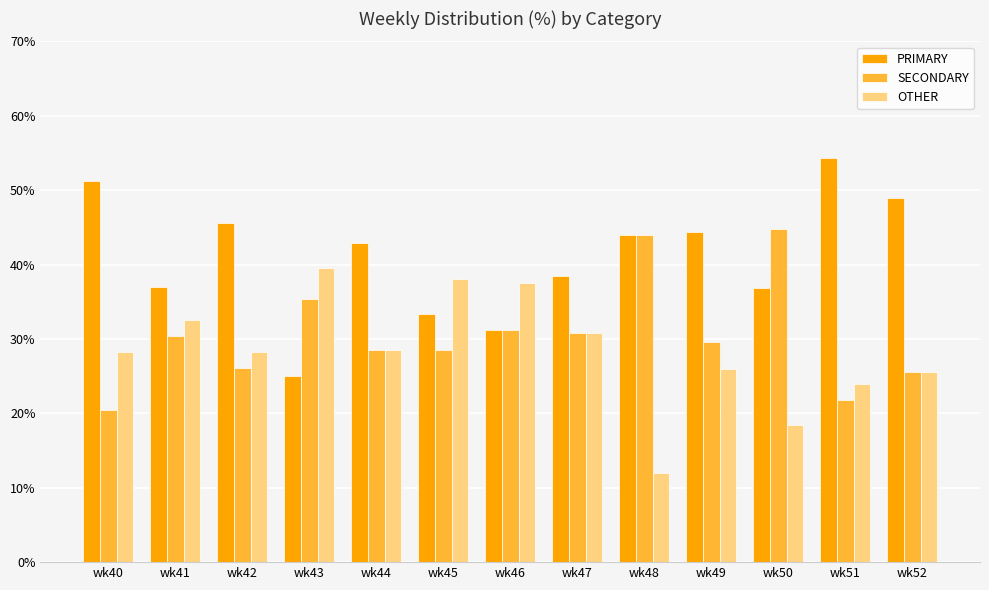

What is the average value of the SECONDARY series?

30.6